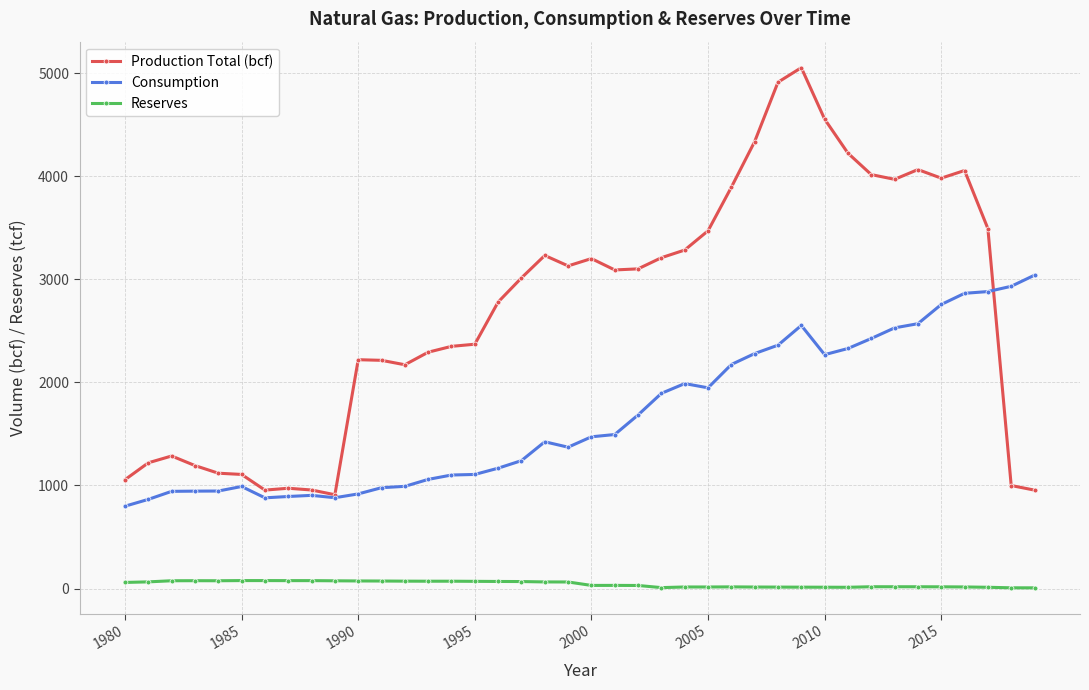

True or false: Consumption has more than 0 interior local peaks.

True